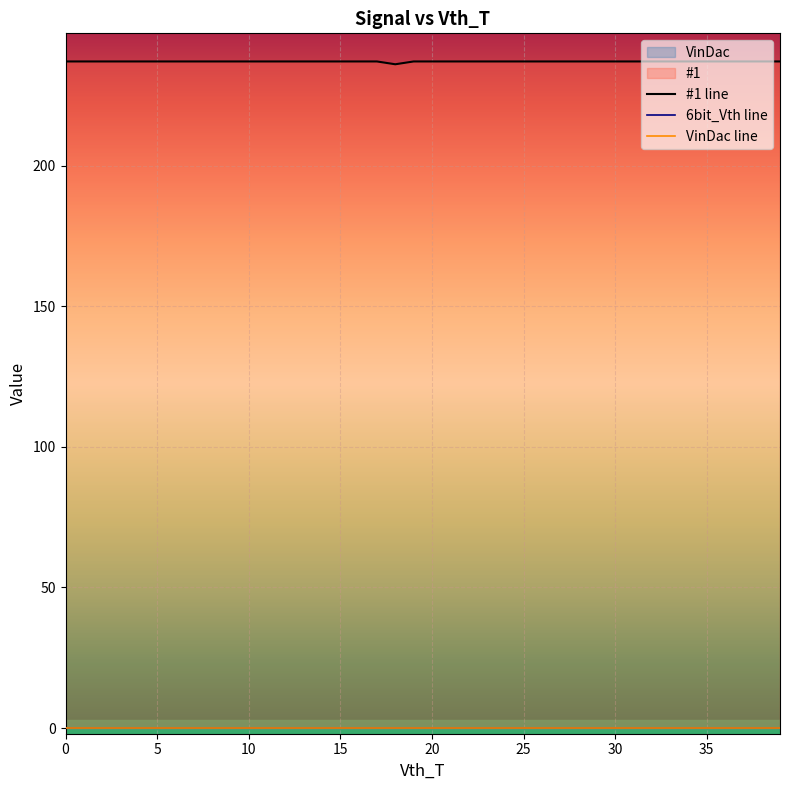

Between 4 and 17, which series saw the biggest shift?

#1